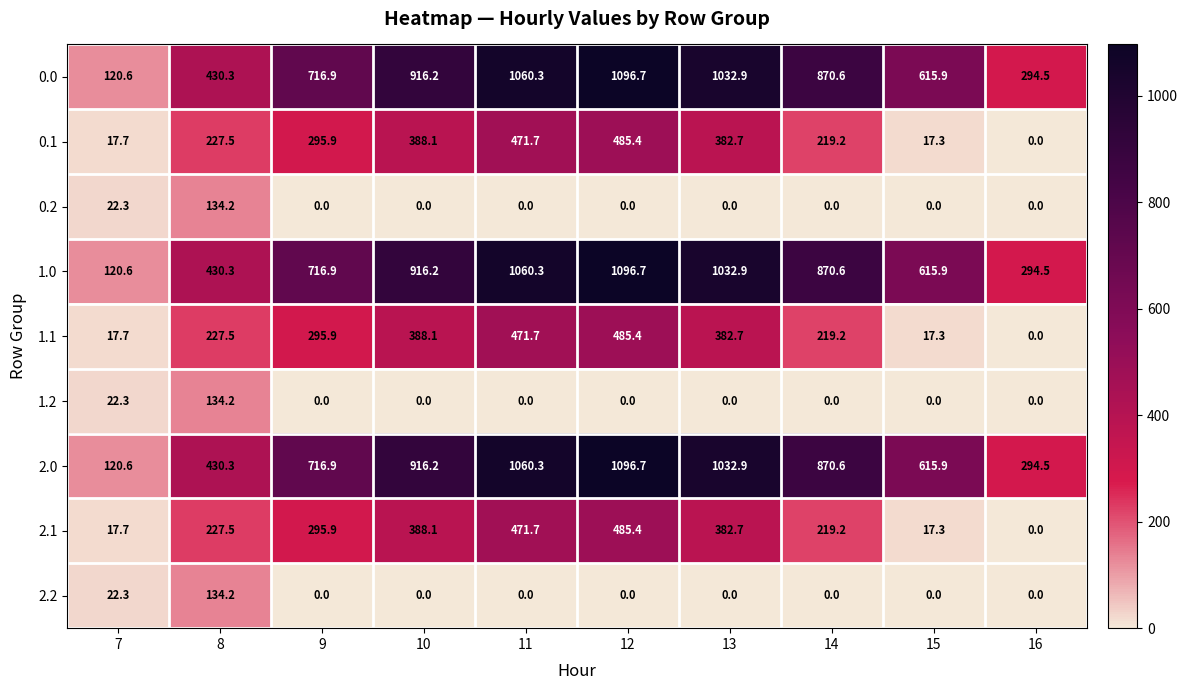

Is it true that 2.1 equals 382.7 at 13?

True